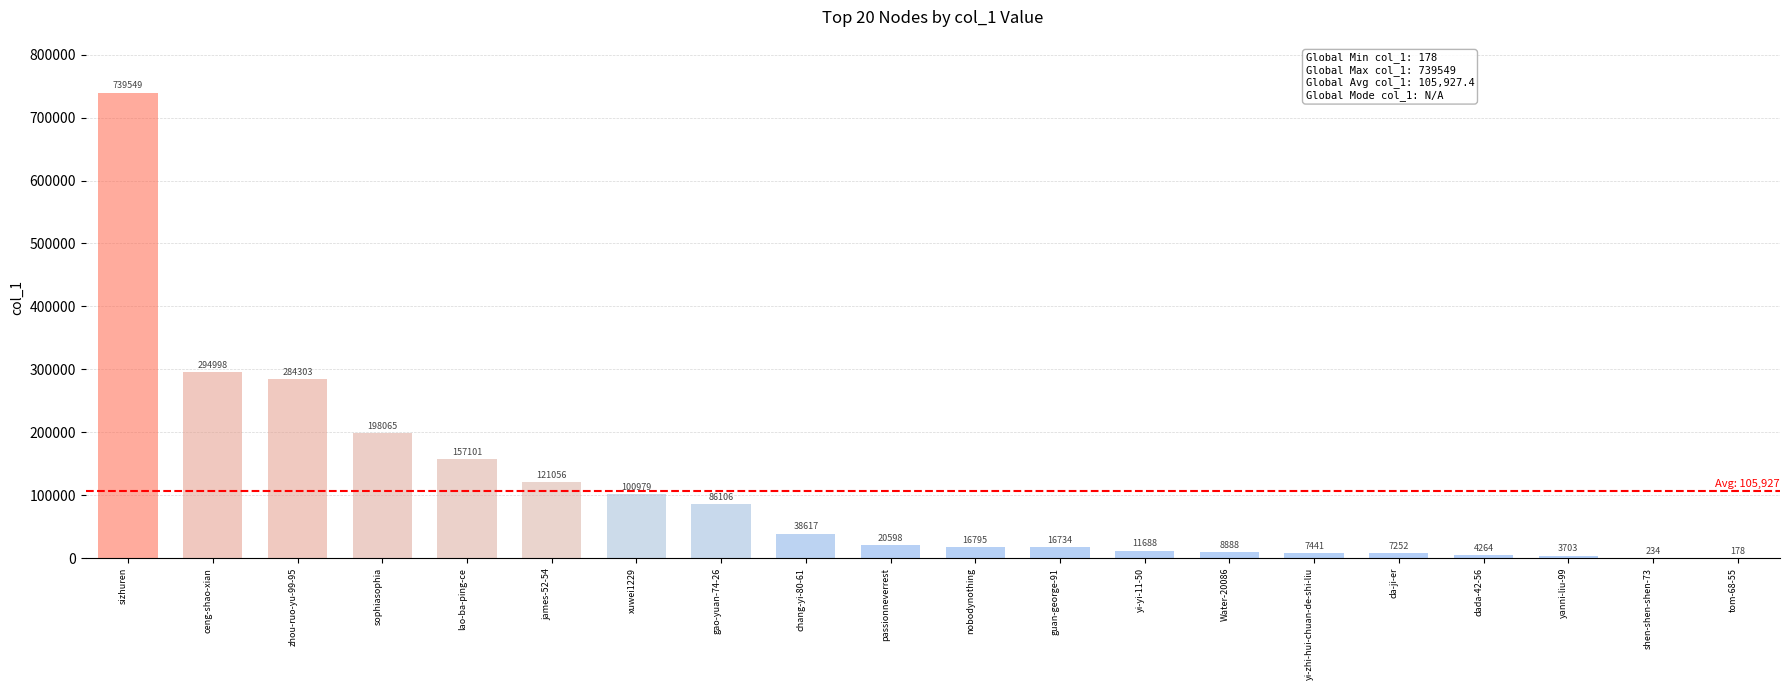

What is the difference between the values at yi-yi-11-50 and nobodynothing?

5107